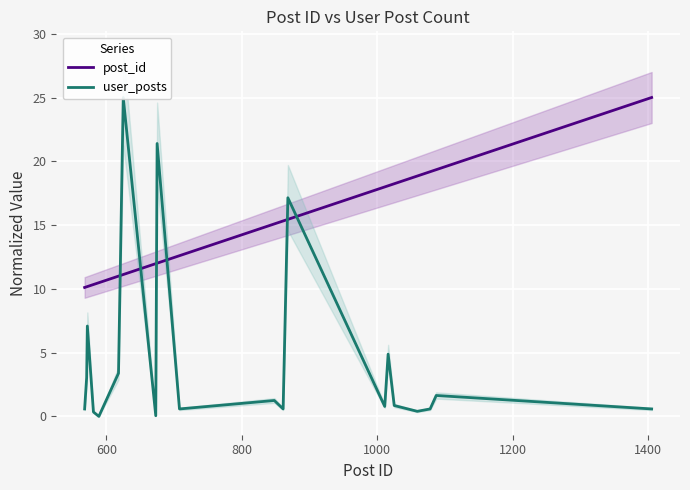

Reading left to right, transcribe all the data shown in this chart.

post_id: 10.1	10.2	10.2	10.3	10.5	11.0	11.1	12.0	12.0	12.6	15.1	15.3	15.4	18.0	18.1	18.2	18.8	19.2	19.3	25.0
user_posts: 0.6	3.1	7.1	0.3	0.0	3.4	25.0	0.1	21.4	0.6	1.2	0.6	17.1	0.8	4.9	0.9	0.4	0.6	1.6	0.6